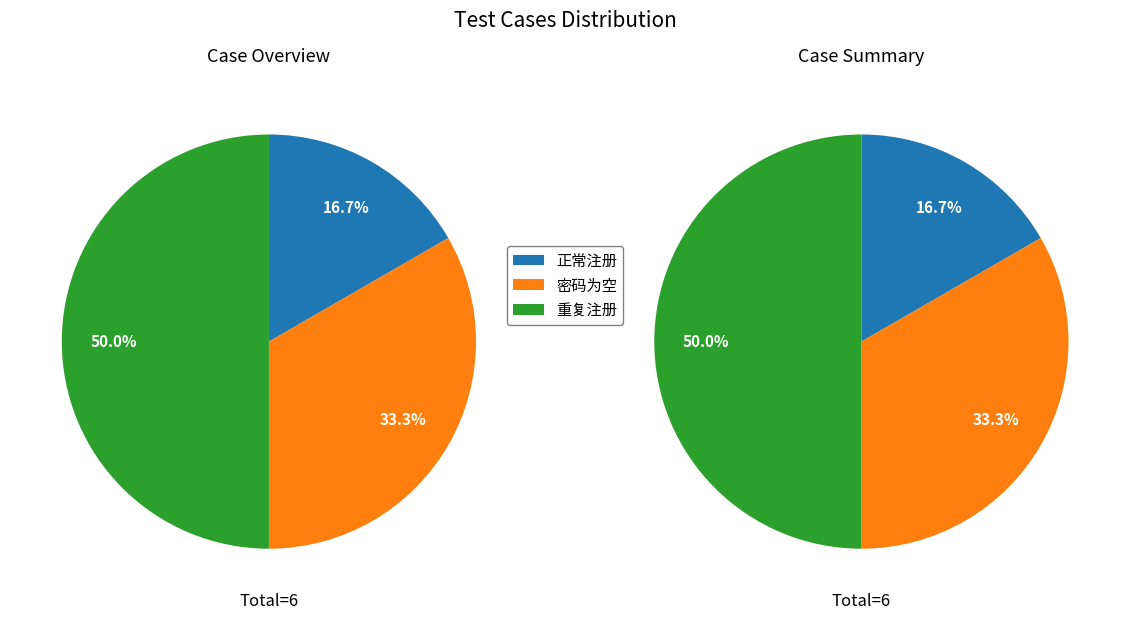

To the nearest percent, what percentage of the pie is 密码为空?

33%